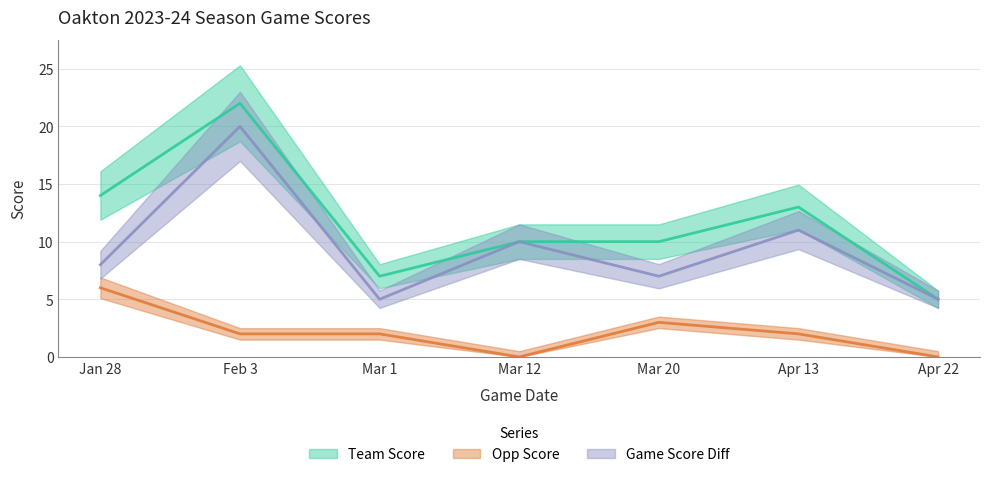

How many values in the game_score_diff series exceed 8?

3